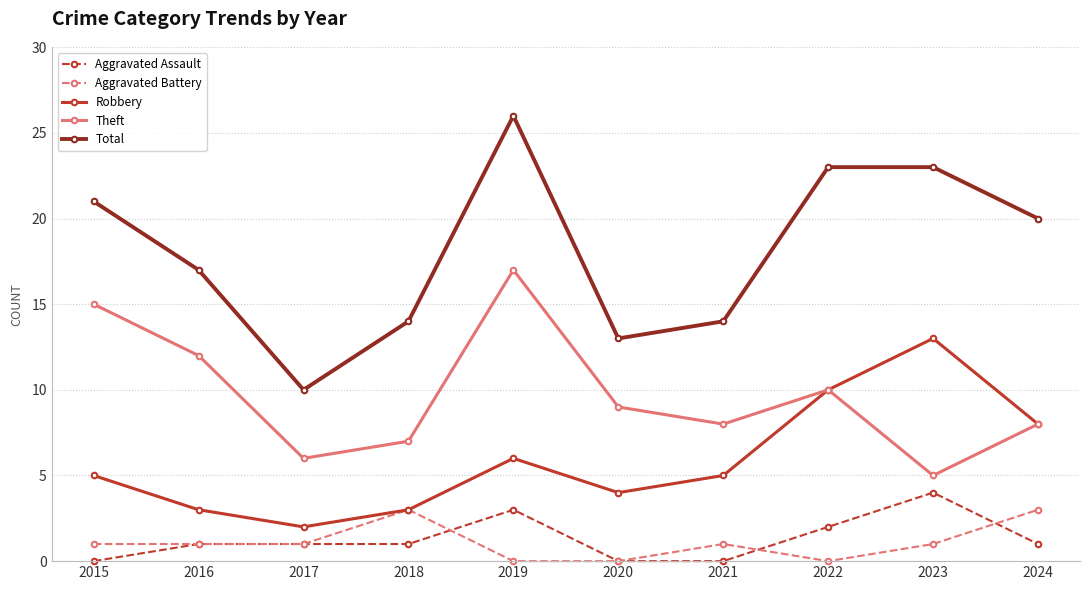

Which series has the widest spread of values?

Total